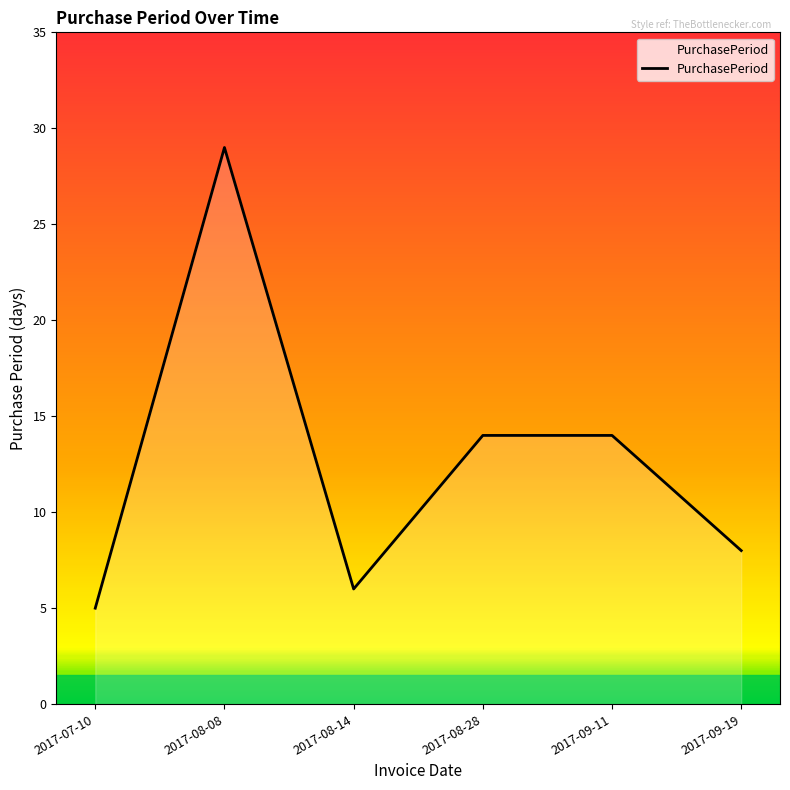

What position from the left is 2017-08-14?

3